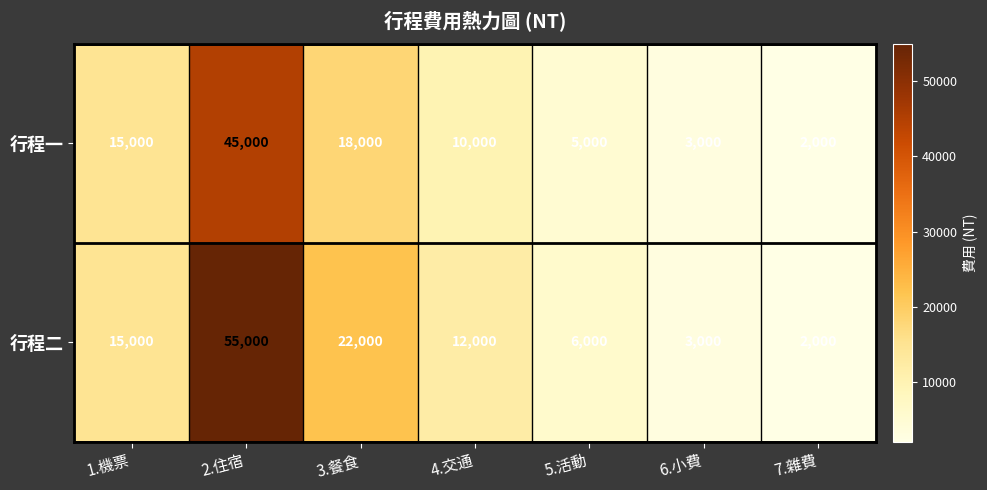

Which category has the highest value across all series?

2.住宿